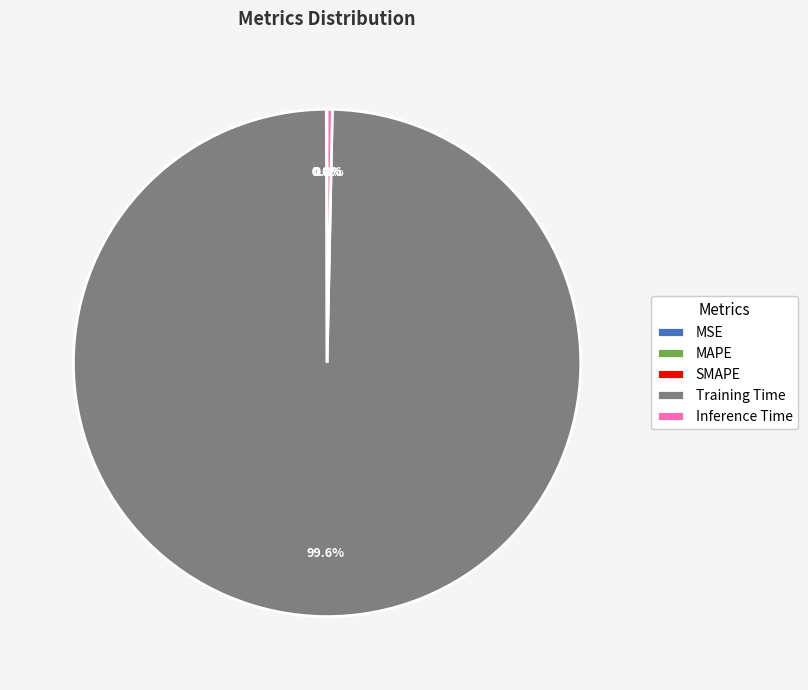

Which slice represents more than half of the pie?

Training Time